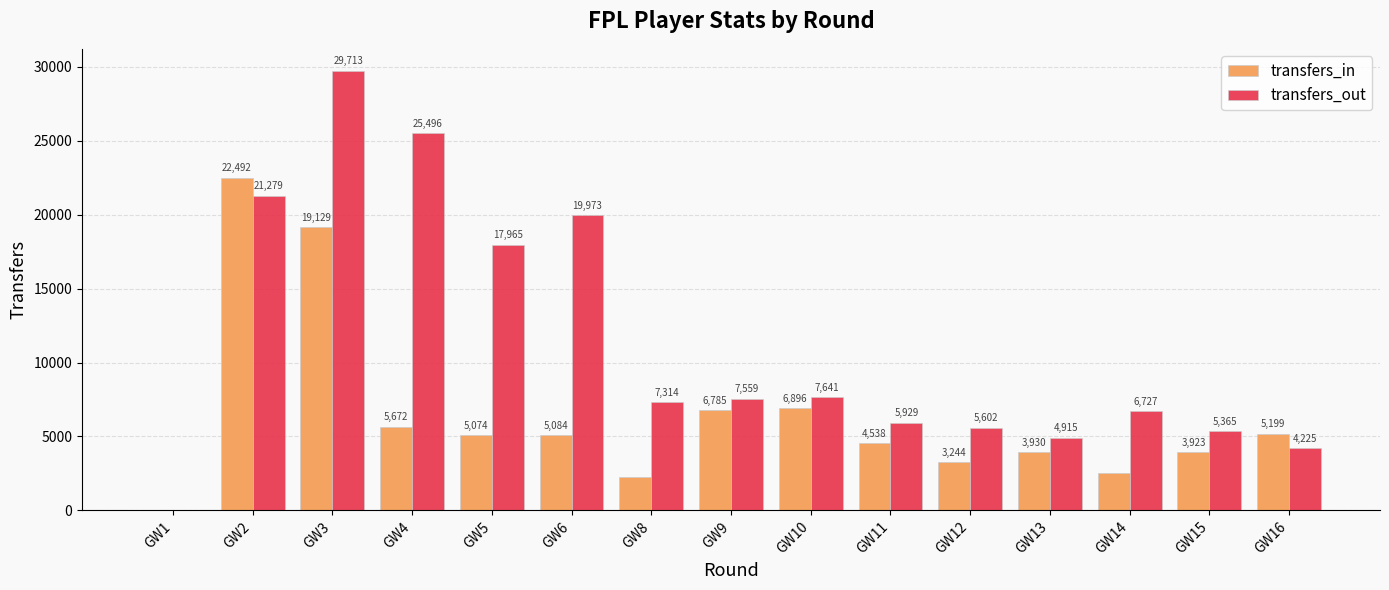

What value does the transfers_out series have at GW4?

25496